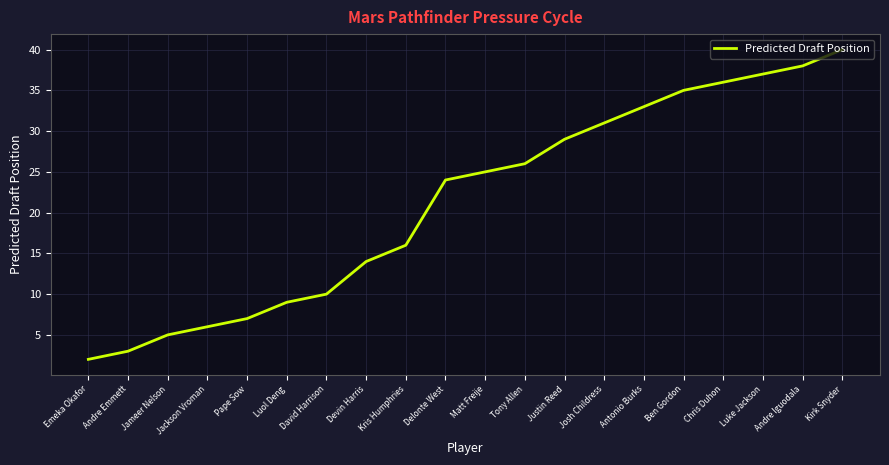

What value does the data have at Andre Iguodala, to the nearest 10?

40